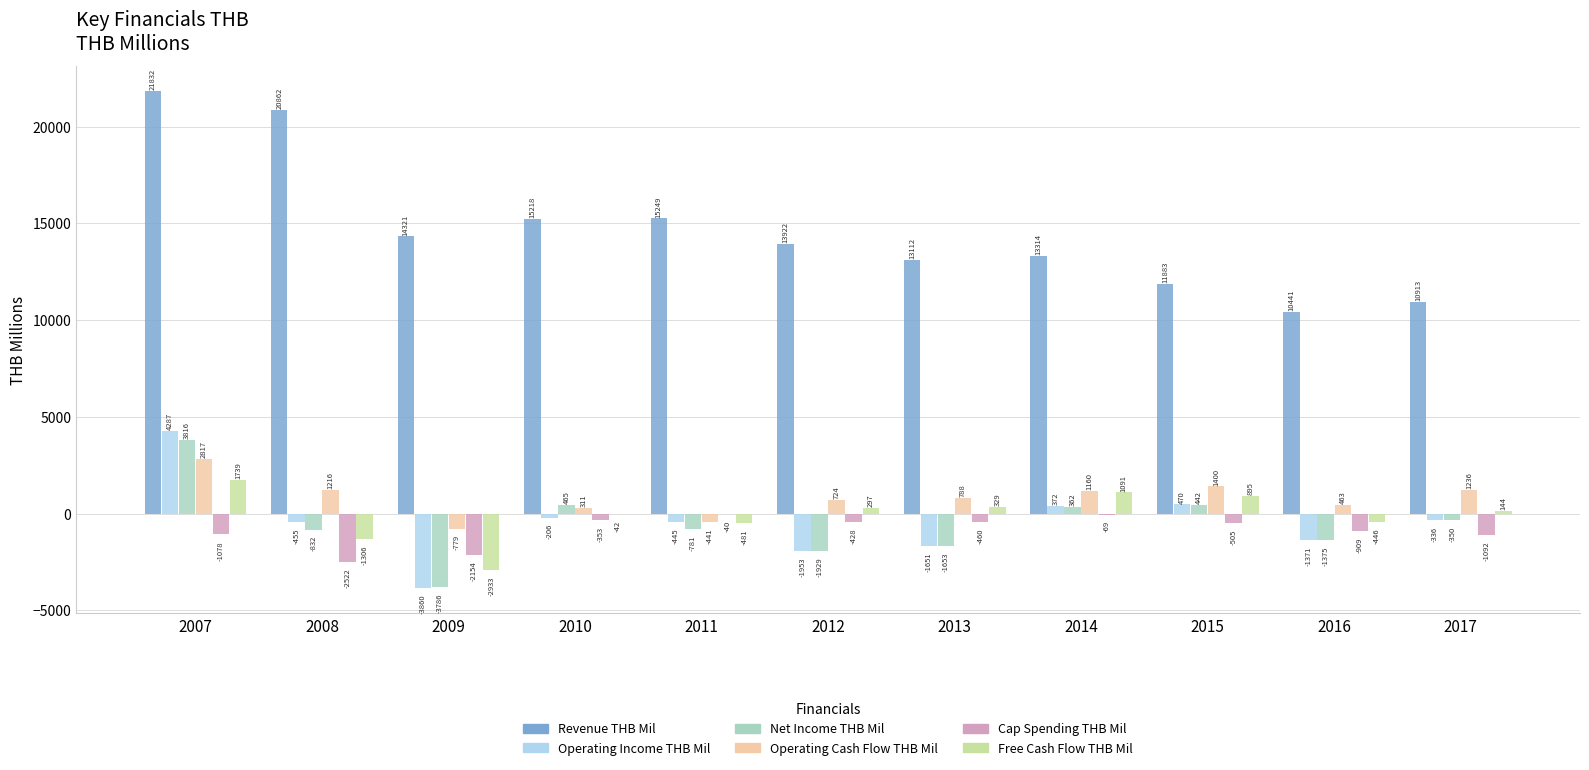

What is the difference between the Net Income THB Mil values at 2017 and 2015?

792